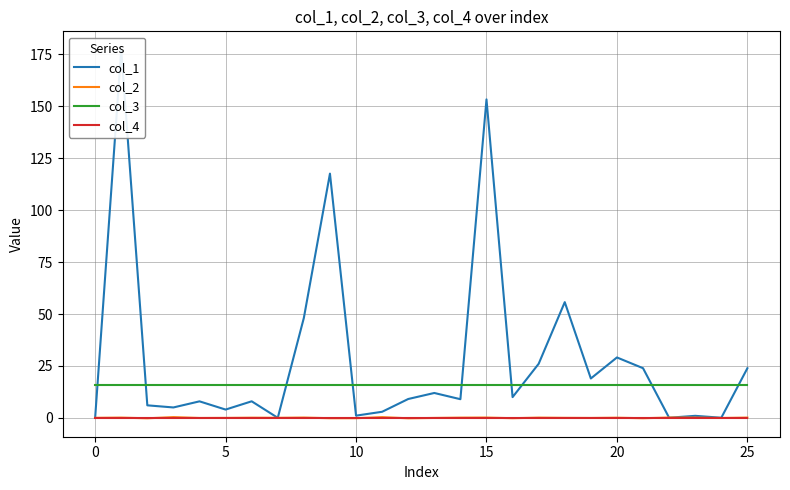

How many lines are shown in the chart?

4